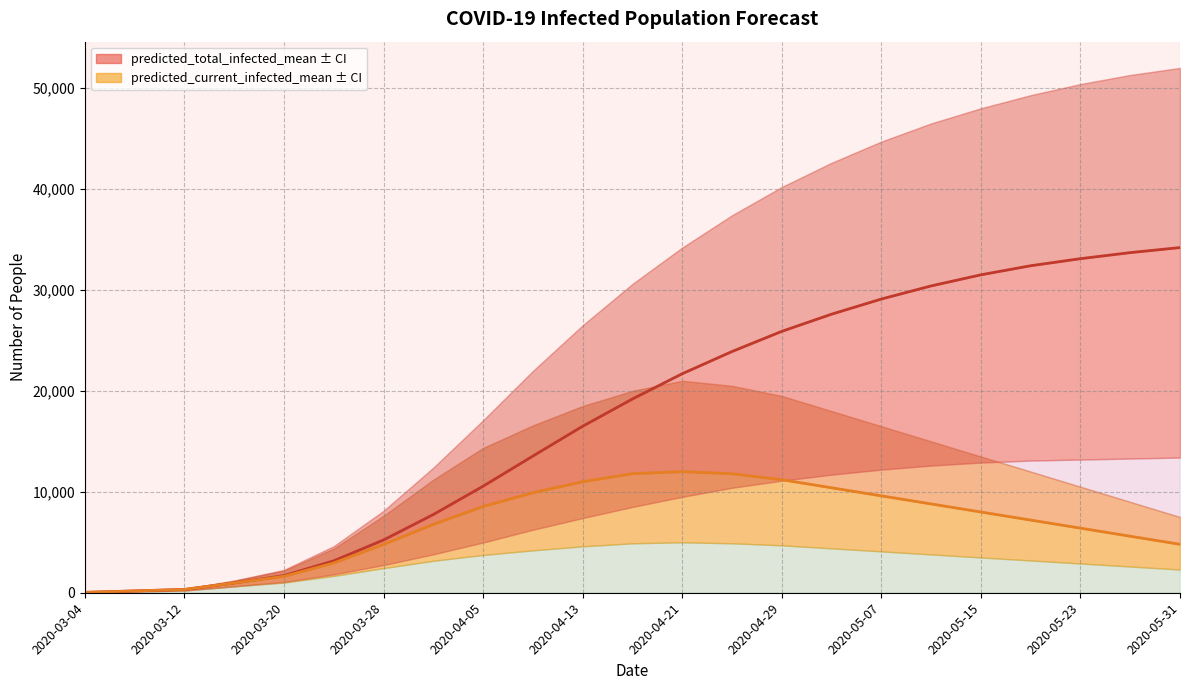

True or false: predicted_total_infected_mean and predicted_current_infected_mean cross at least once.

False